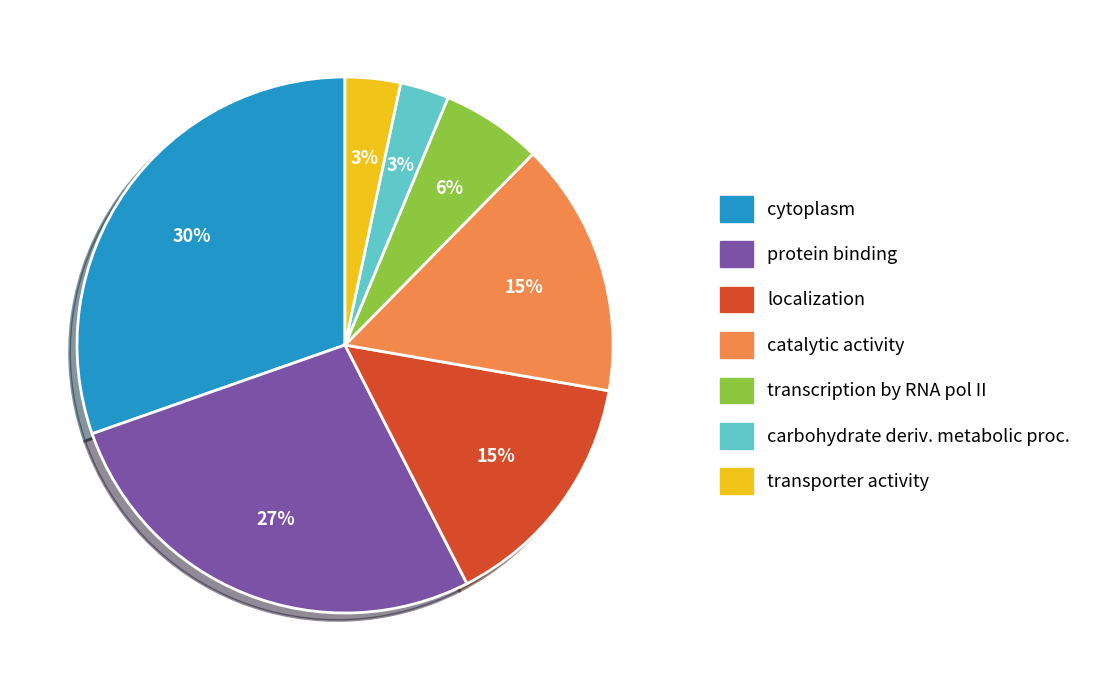

To the nearest percent, what is the difference between the largest and smallest slice percentages?

27%